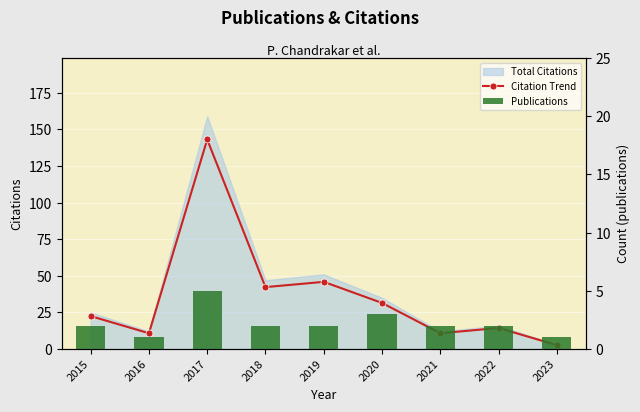

How many Publications values are between 2 and 3?

6